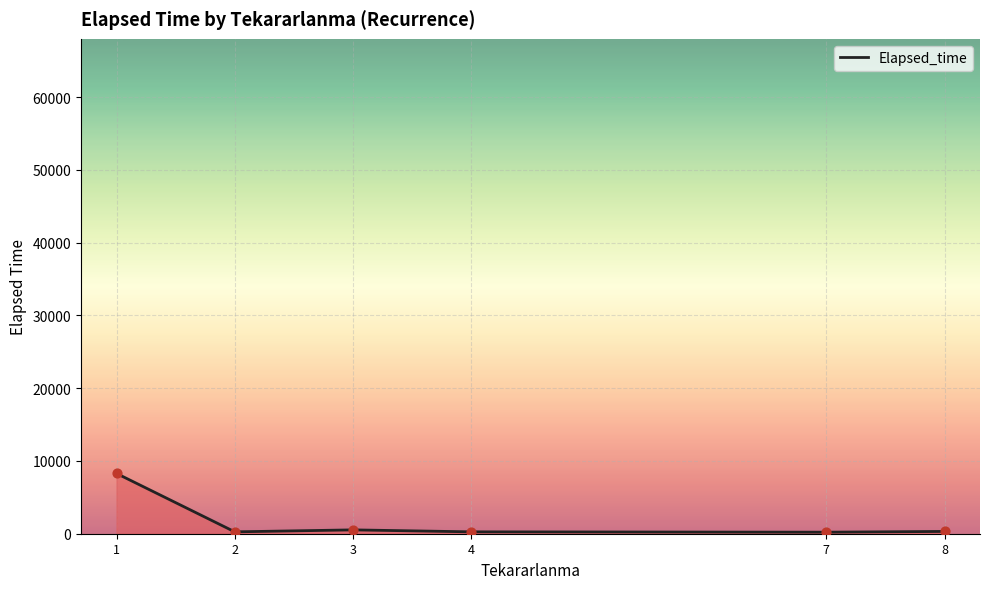

What is the change in value from 4 to 8?

+57.5